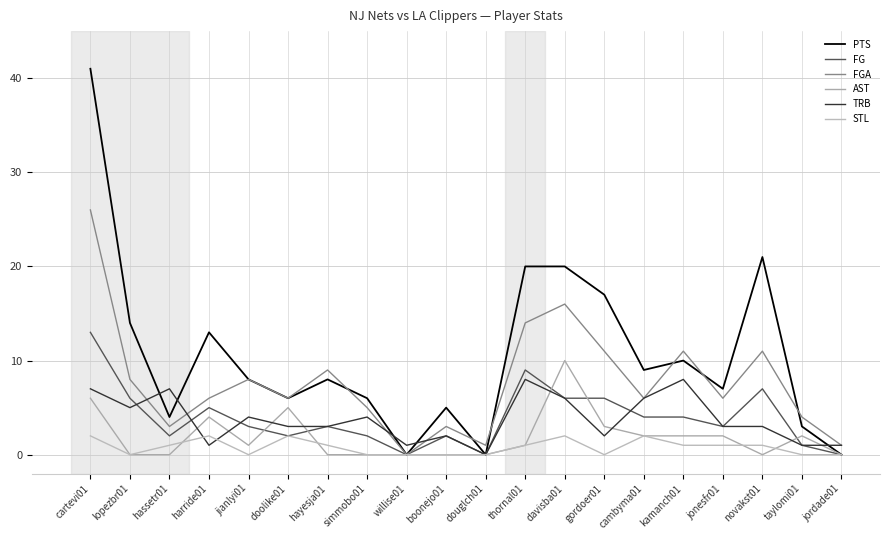

Which series has the largest total across all categories?

PTS